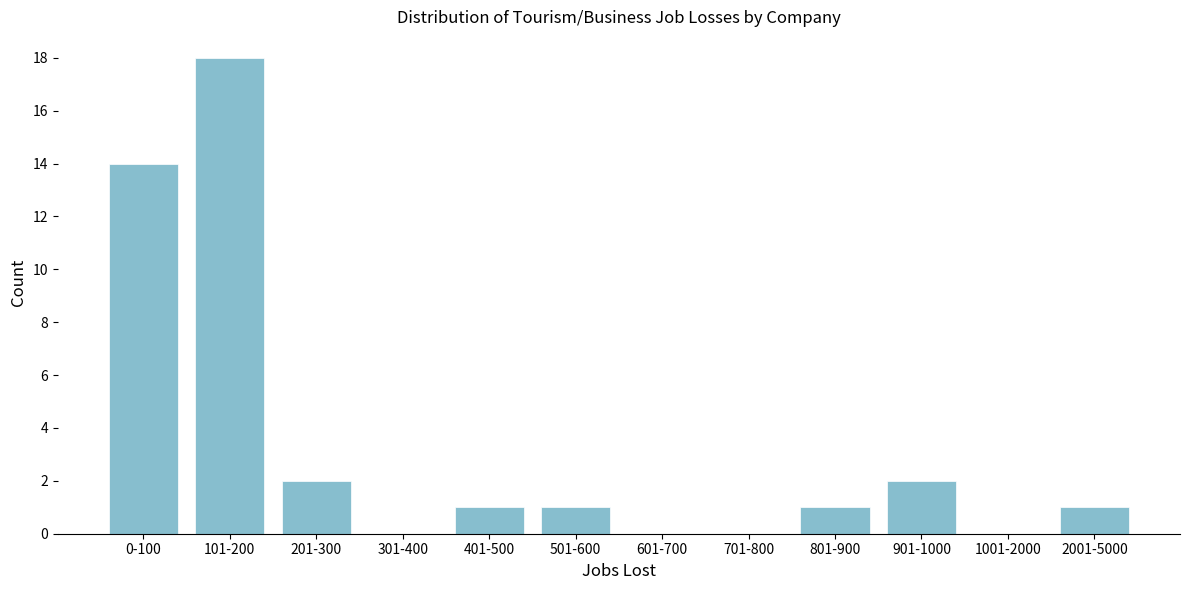

Reading left to right, transcribe all the data shown in this chart.

0-100=14	101-200=18	201-300=2	301-400=0	401-500=1	501-600=1	601-700=0	701-800=0	801-900=1	901-1000=2	1001-2000=0	2001-5000=1